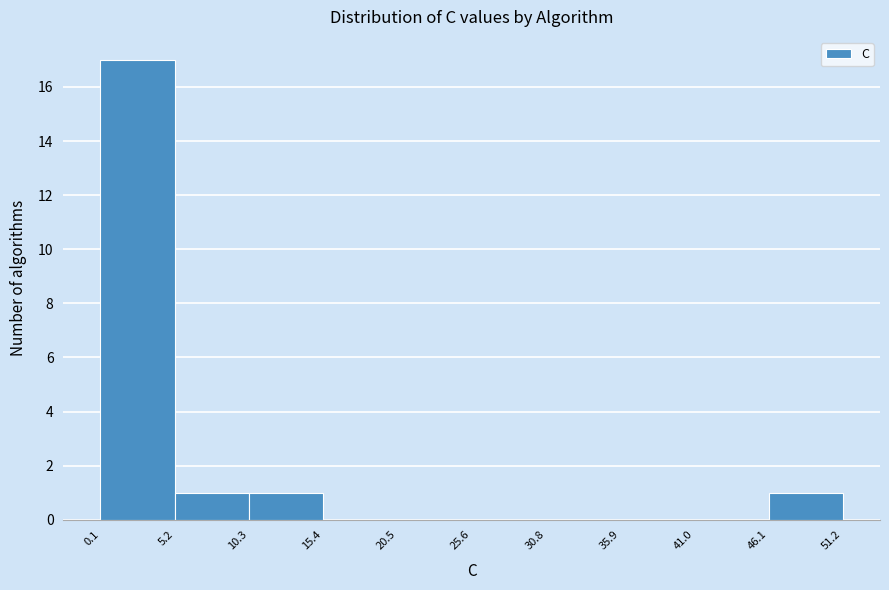

How tall is the bar that spans 10.3 to 15.4 on the x-axis? The values are not printed on the chart, so give them approximately, as read against the axis.

1